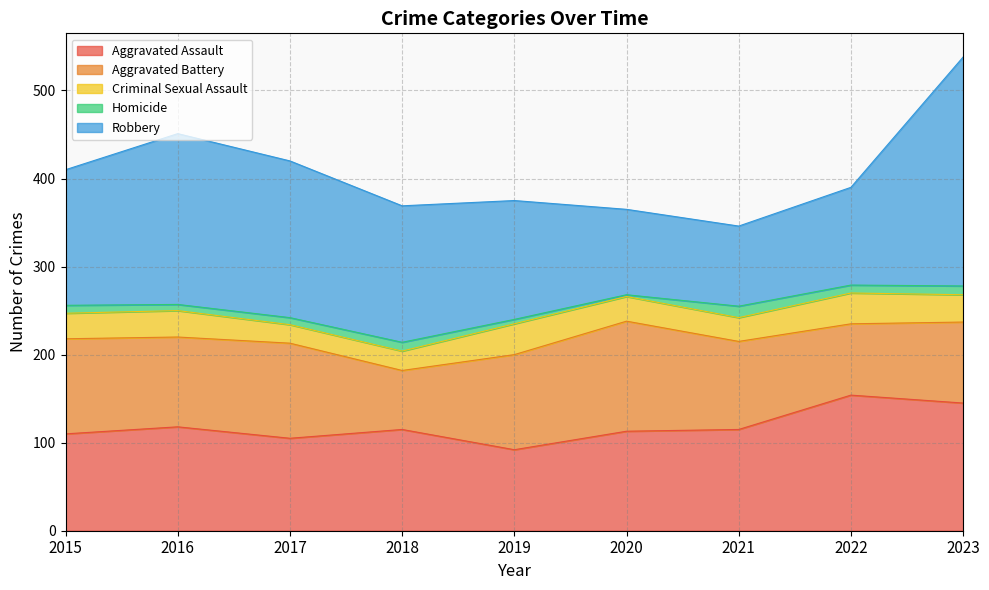

What is the value of the Homicide point at the 1st from the left?

9